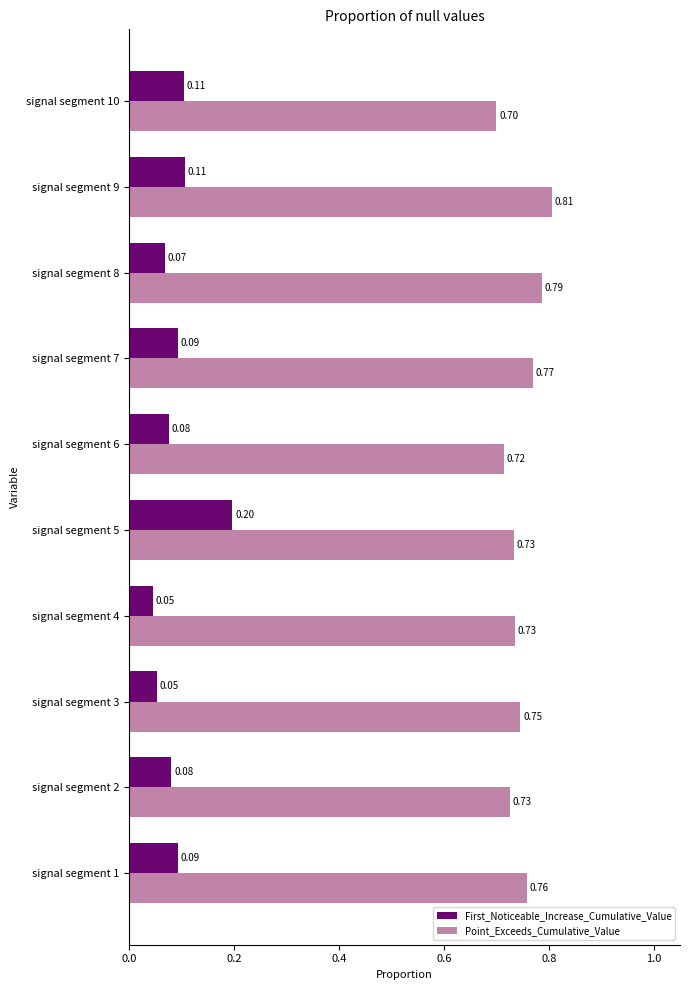

Rank the series by their maximum value, from highest to lowest.

Point_Exceeds_Cumulative_Value, First_Noticeable_Increase_Cumulative_Value